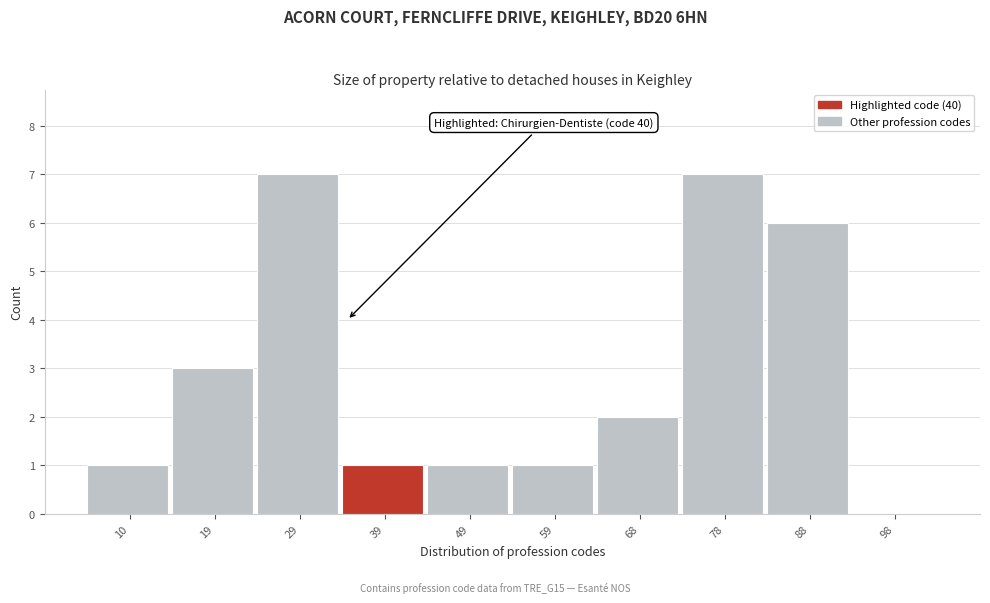

Reading left to right, extract all data points from this chart.

10=1	19=3	29=7	39=1	49=1	59=1	68=2	78=7	88=6	98=0